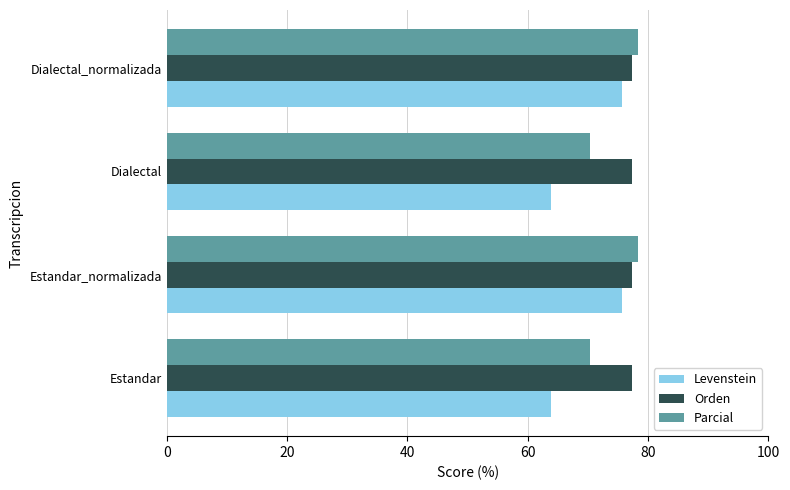

How many distinct data groups are displayed?

3